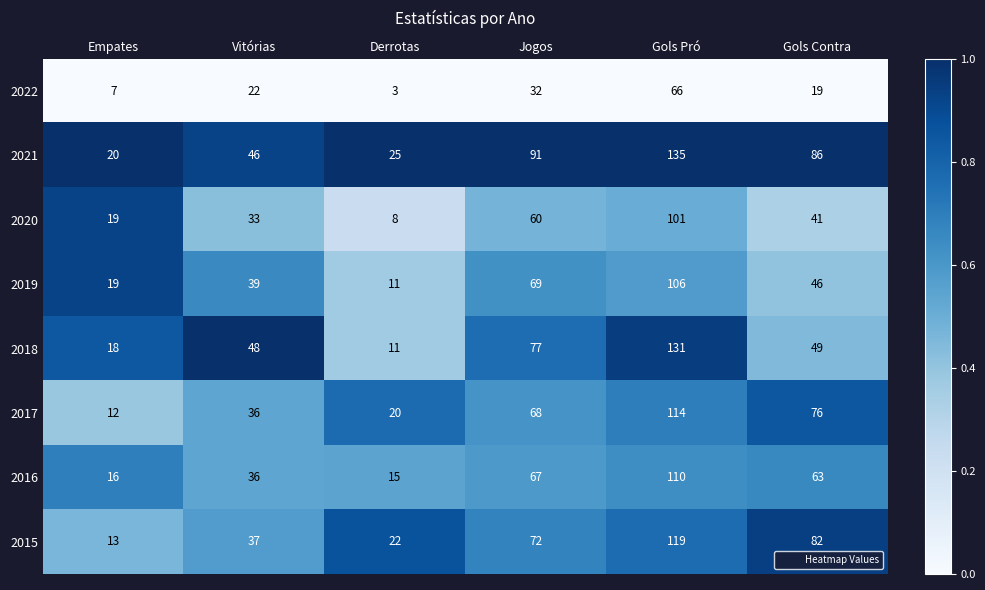

List the series in order of their peak value, lowest first.

2022, 2020, 2019, 2016, 2017, 2015, 2018, 2021